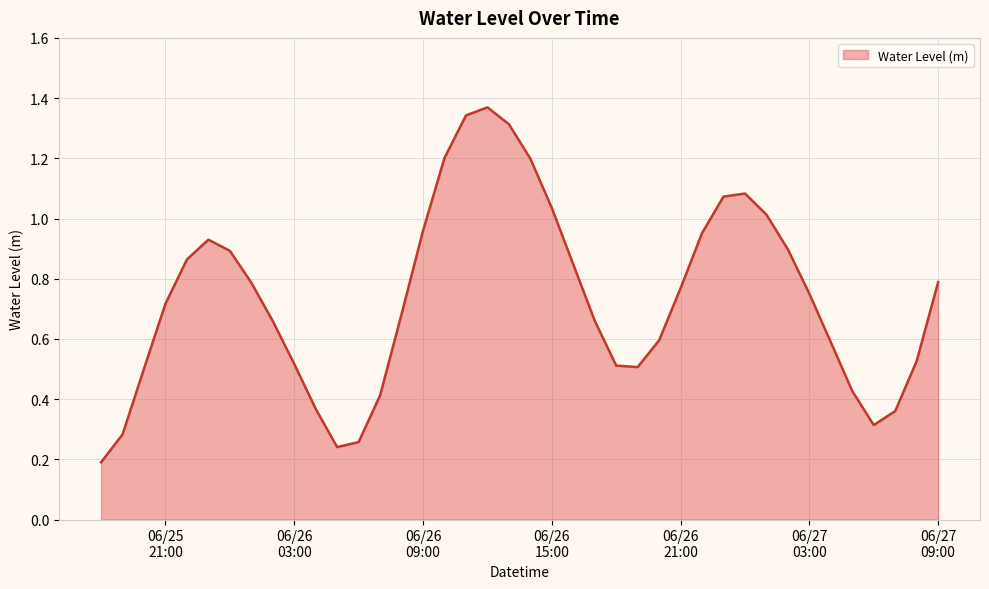

What is the difference between the maximum and minimum values?

1.2